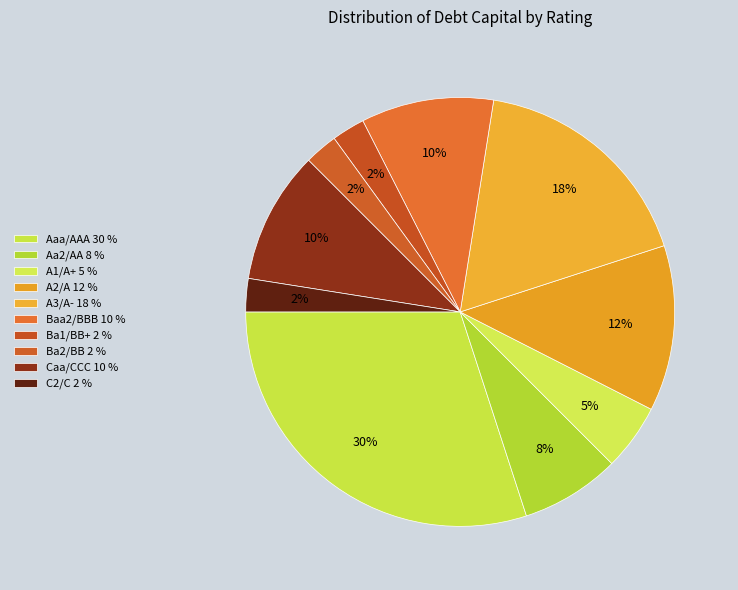

Which has a higher value, A1/A+ or Caa/CCC?

Caa/CCC